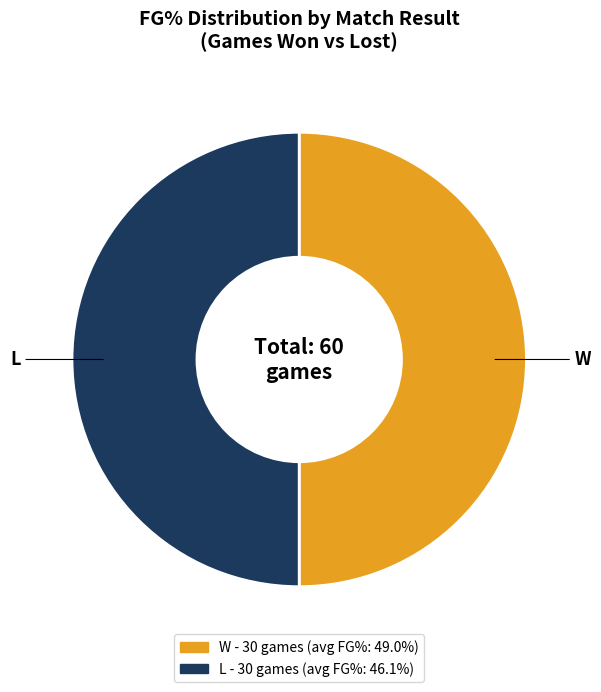

Is the sum of L and W greater than half?

Yes